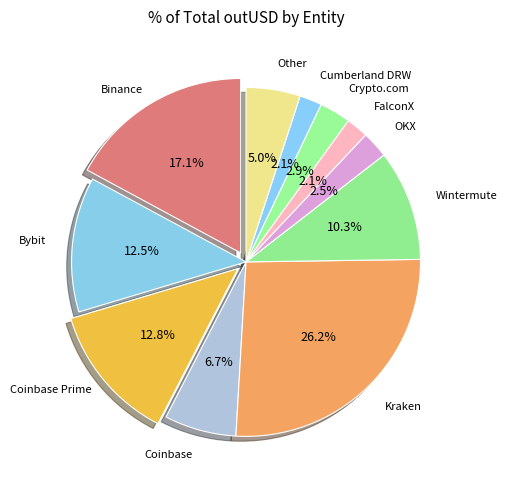

To the nearest percent, what percentage of the pie is OKX?

2%